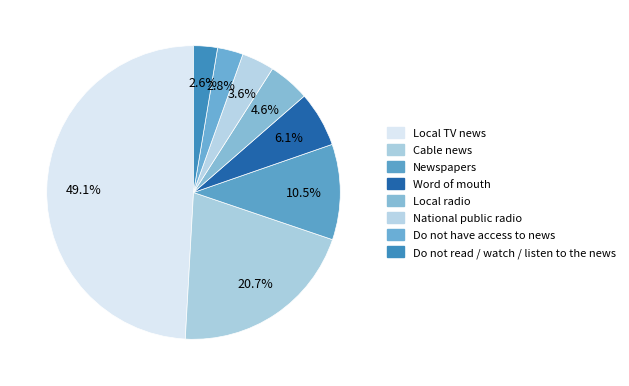

Count the number of slices in the pie.

8